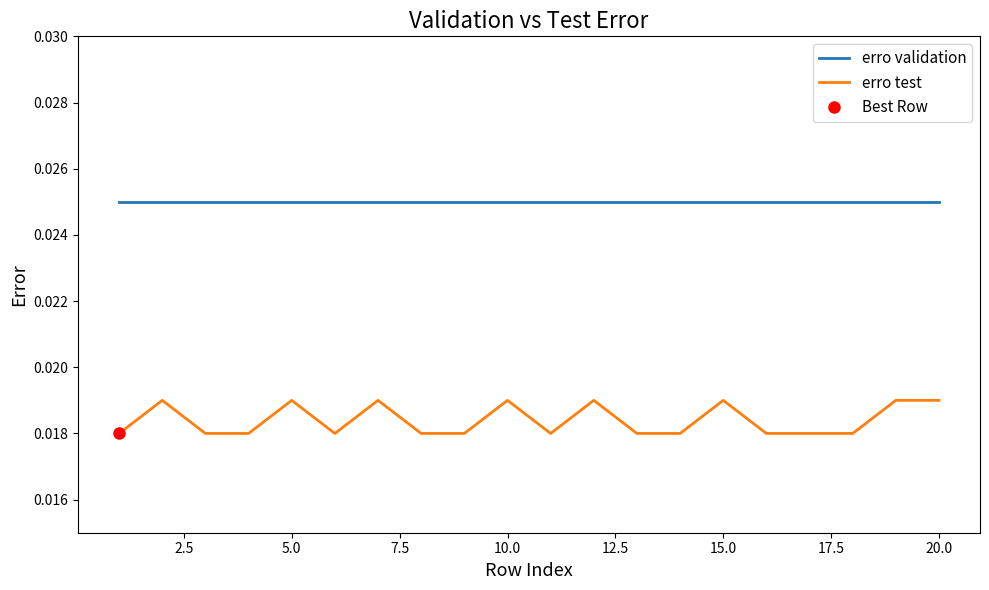

How many interior local peaks does the erro test series have?

6